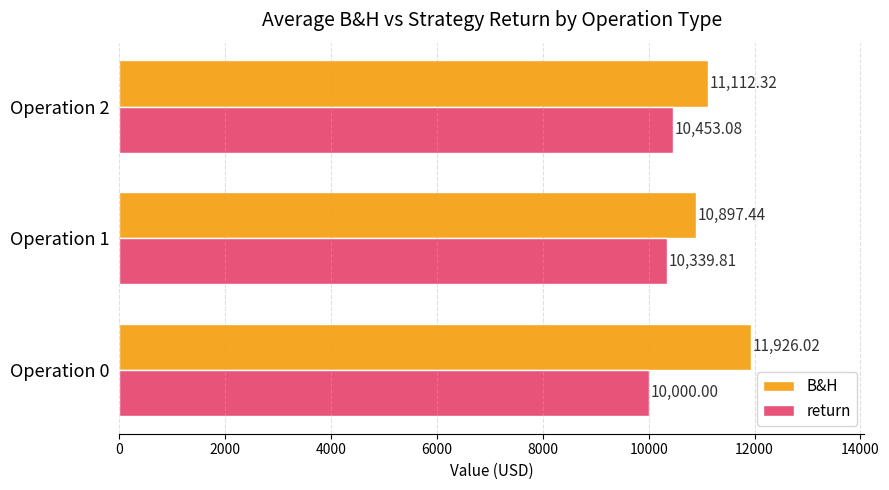

List the series in order of their overall mean, highest first.

B&H, return